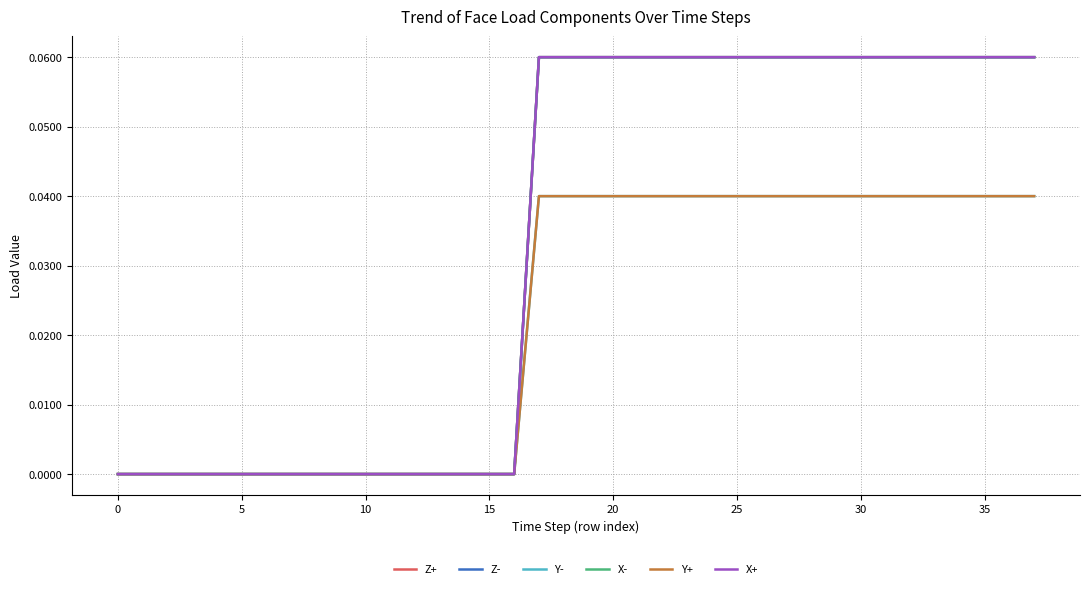

Reading left to right, extract all data points from this chart.

Z+: 0.0	0.0	0.0	0.0	0.0	0.0	0.0	0.0	0.0	0.0	0.0	0.0	0.0	0.0	0.0	0.0	0.0	0.1	0.1	0.1	0.1	0.1	0.1	0.1	0.1	0.1	0.1	0.1	0.1	0.1	0.1	0.1	0.1	0.1	0.1	0.1	0.1	0.1
Z-: 0.0	0.0	0.0	0.0	0.0	0.0	0.0	0.0	0.0	0.0	0.0	0.0	0.0	0.0	0.0	0.0	0.0	0.1	0.1	0.1	0.1	0.1	0.1	0.1	0.1	0.1	0.1	0.1	0.1	0.1	0.1	0.1	0.1	0.1	0.1	0.1	0.1	0.1
Y-: 0.0	0.0	0.0	0.0	0.0	0.0	0.0	0.0	0.0	0.0	0.0	0.0	0.0	0.0	0.0	0.0	0.0	0.0	0.0	0.0	0.0	0.0	0.0	0.0	0.0	0.0	0.0	0.0	0.0	0.0	0.0	0.0	0.0	0.0	0.0	0.0	0.0	0.0
X-: 0.0	0.0	0.0	0.0	0.0	0.0	0.0	0.0	0.0	0.0	0.0	0.0	0.0	0.0	0.0	0.0	0.0	0.1	0.1	0.1	0.1	0.1	0.1	0.1	0.1	0.1	0.1	0.1	0.1	0.1	0.1	0.1	0.1	0.1	0.1	0.1	0.1	0.1
Y+: 0.0	0.0	0.0	0.0	0.0	0.0	0.0	0.0	0.0	0.0	0.0	0.0	0.0	0.0	0.0	0.0	0.0	0.0	0.0	0.0	0.0	0.0	0.0	0.0	0.0	0.0	0.0	0.0	0.0	0.0	0.0	0.0	0.0	0.0	0.0	0.0	0.0	0.0
X+: 0.0	0.0	0.0	0.0	0.0	0.0	0.0	0.0	0.0	0.0	0.0	0.0	0.0	0.0	0.0	0.0	0.0	0.1	0.1	0.1	0.1	0.1	0.1	0.1	0.1	0.1	0.1	0.1	0.1	0.1	0.1	0.1	0.1	0.1	0.1	0.1	0.1	0.1